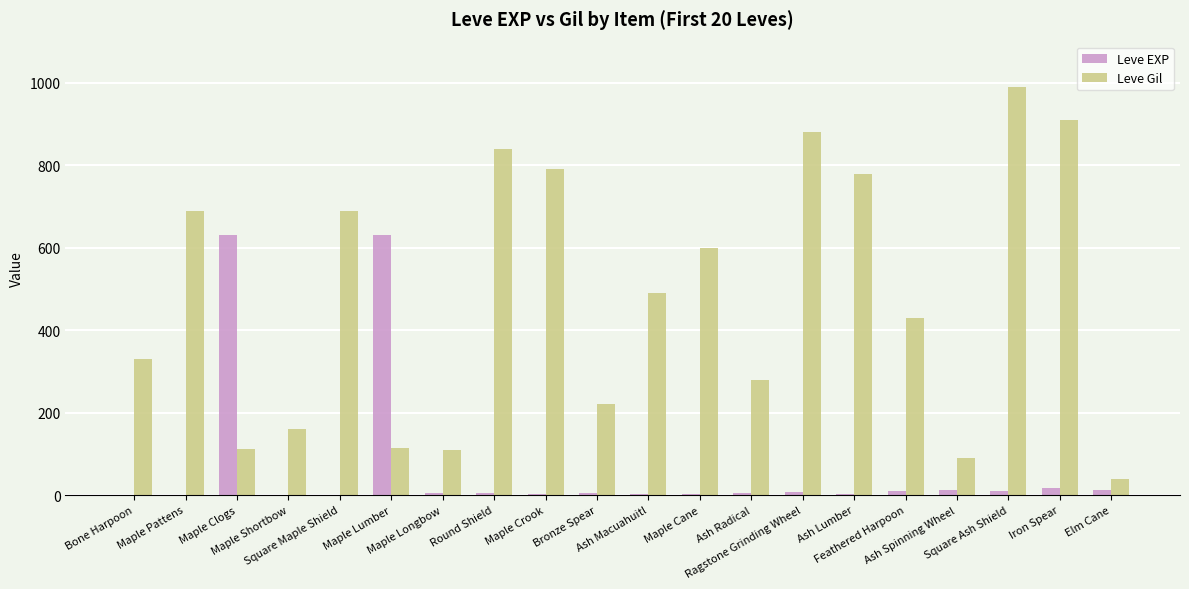

What is the sum of all Leve Gil values?

9545